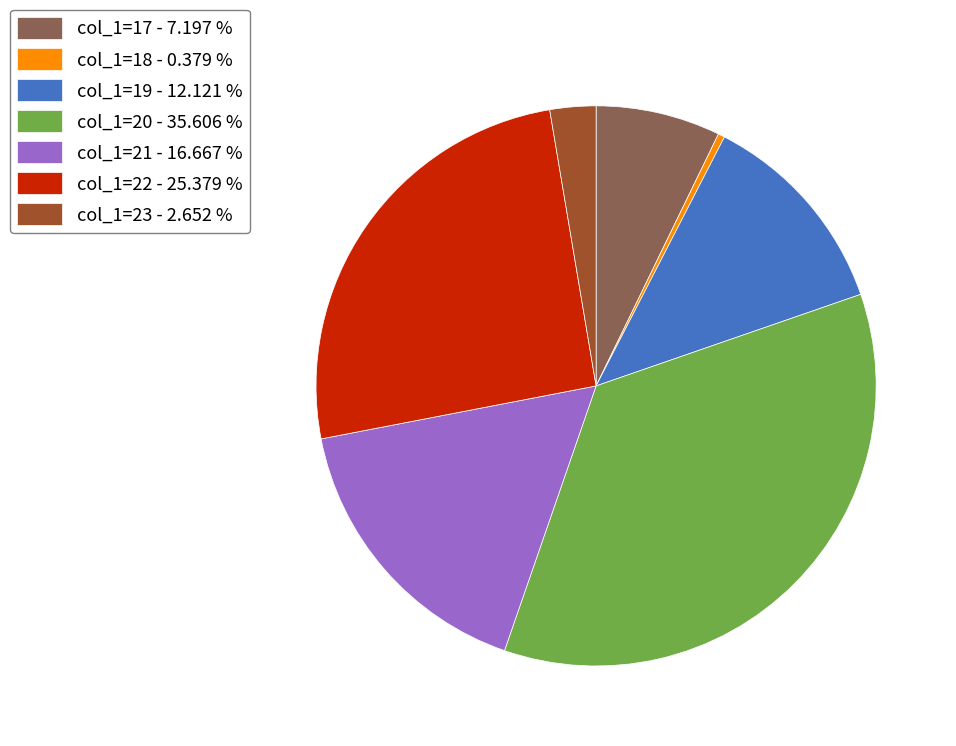

Is there a majority slice in this chart?

No